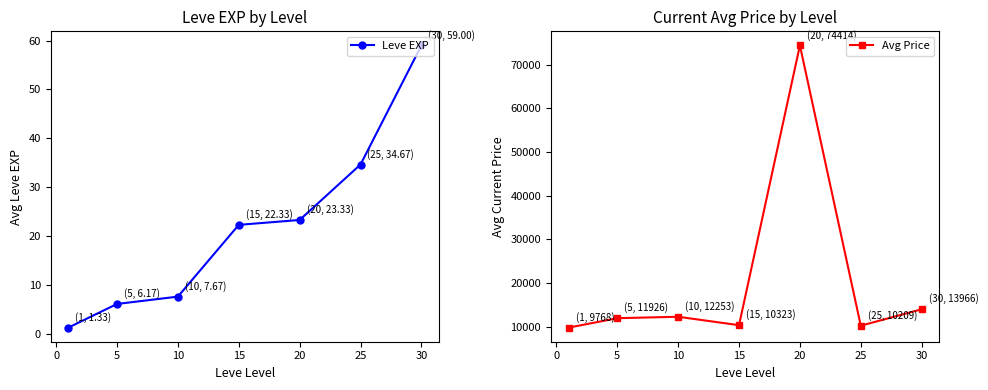

Reading right to left, transcribe all the data shown in this chart.

Leve EXP: 59.0	34.7	23.3	22.3	7.7	6.2	1.3
Avg Price: 13965.9	10208.8	74413.6	10323.2	12253.5	11925.7	9767.9